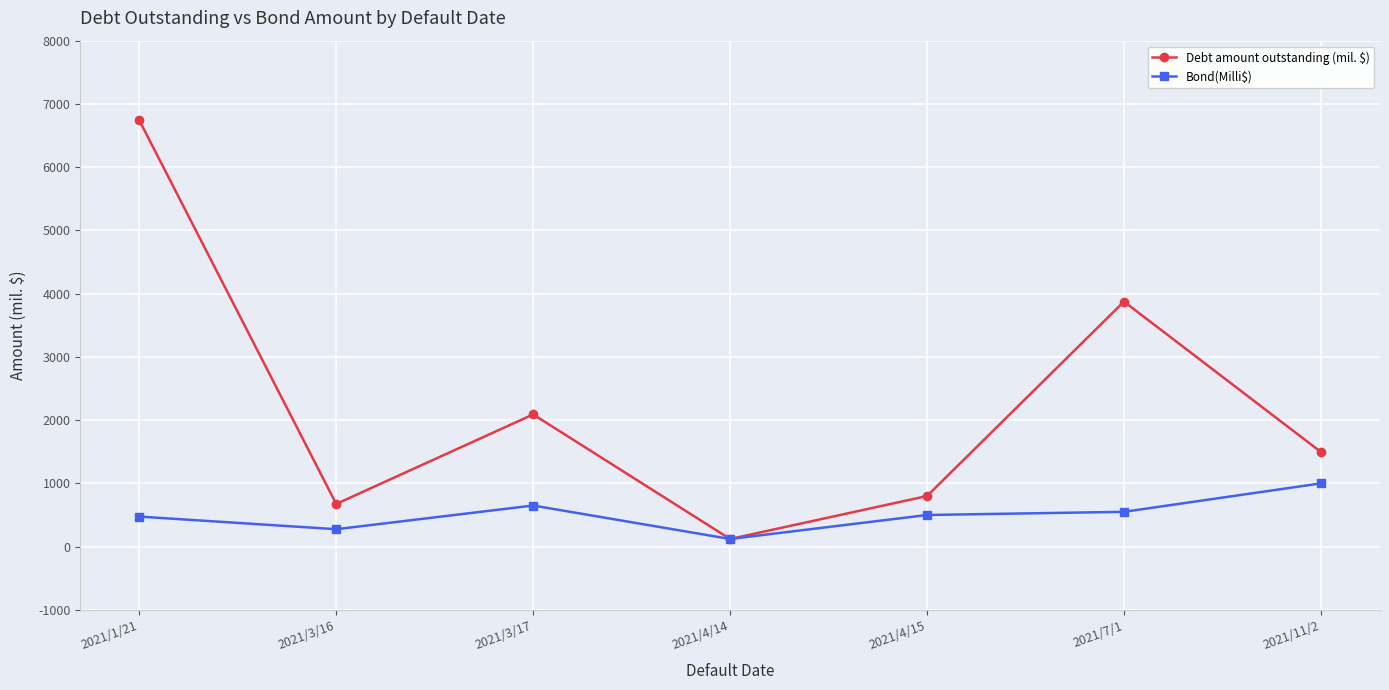

Is it true that Debt amount outstanding (mil. $) equals 1496.3 at 2021/11/2?

True